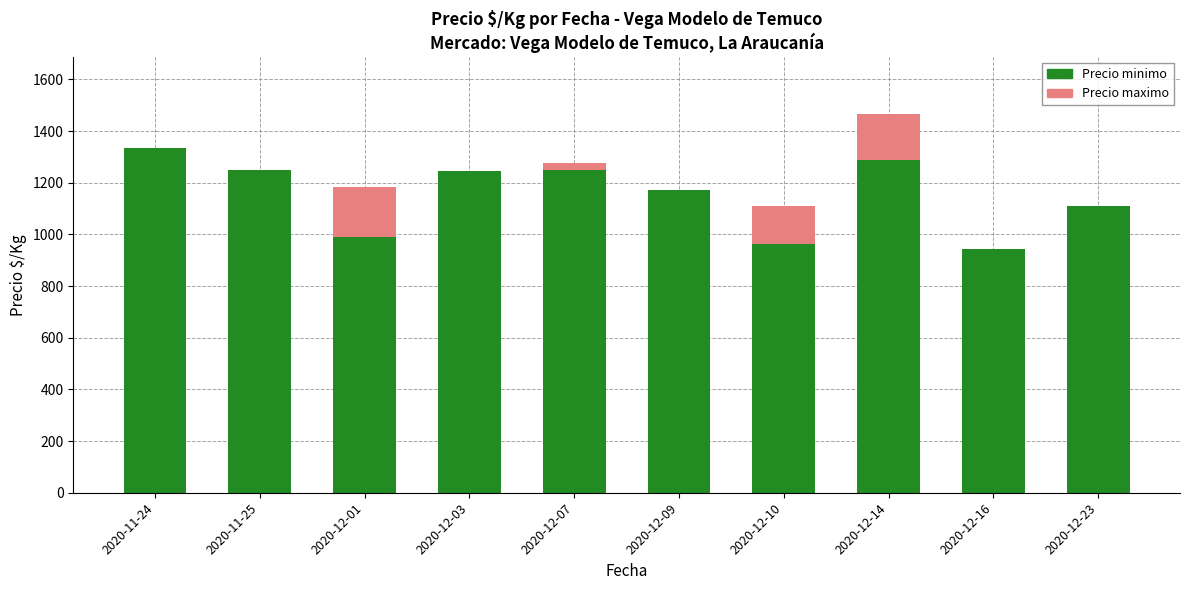

What is the sum of all Precio minimo values?

11549